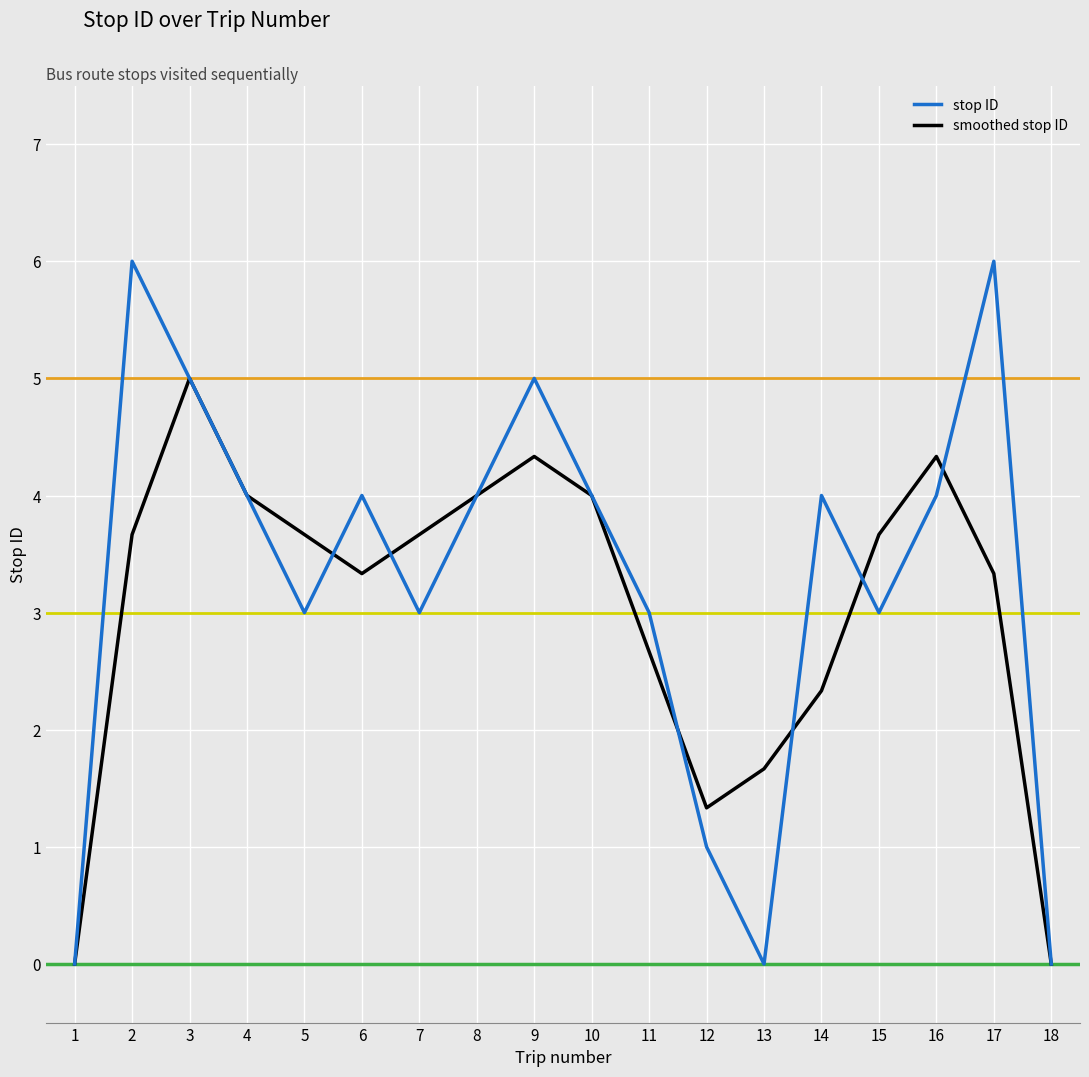

Is the value of smoothed stop ID at 4 greater than the value of stop ID at 15?

Yes